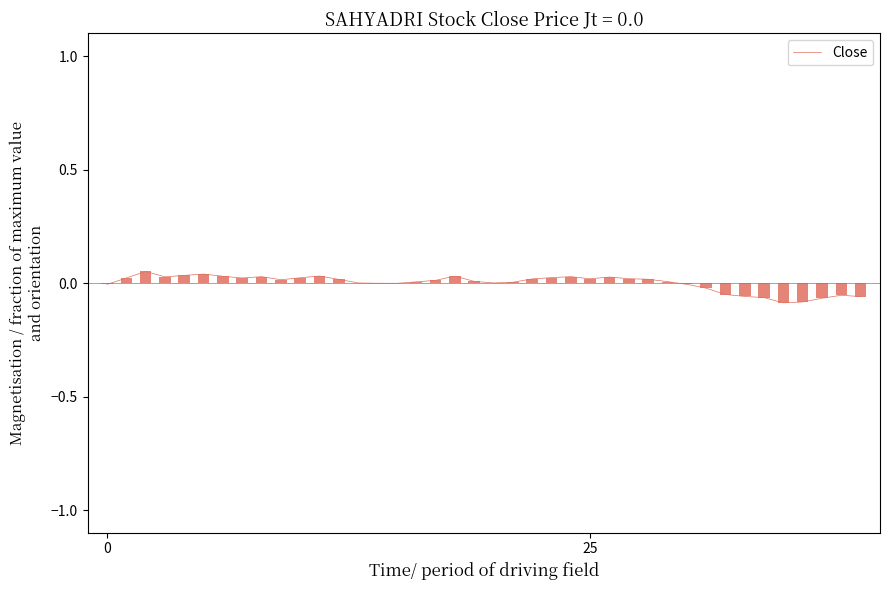

True or false: the data has more than 2 interior local peaks.

True